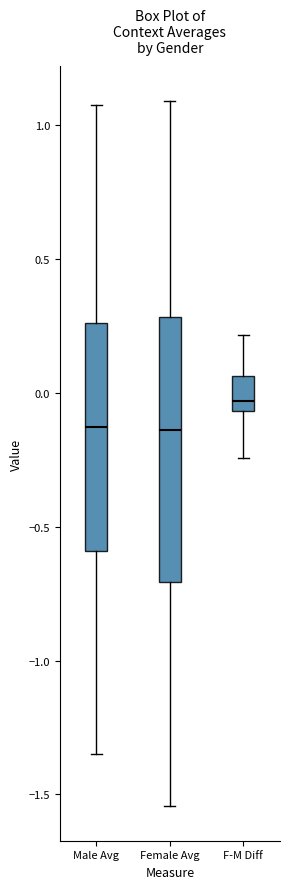

Where does the median line of the box for Male Avg sit on the y-axis? The values are not printed on the chart, so give them approximately, as read against the axis.

-0.15